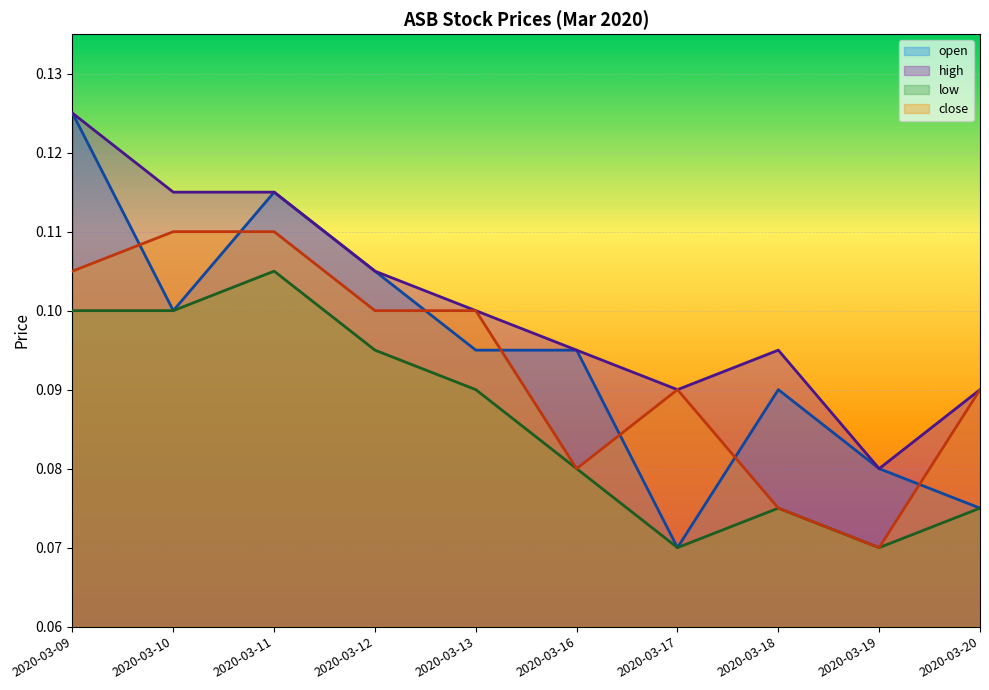

Reading right to left, extract all data points from this chart.

open: 0.1	0.1	0.1	0.1	0.1	0.1	0.1	0.1	0.1	0.1
high: 0.1	0.1	0.1	0.1	0.1	0.1	0.1	0.1	0.1	0.1
low: 0.1	0.1	0.1	0.1	0.1	0.1	0.1	0.1	0.1	0.1
close: 0.1	0.1	0.1	0.1	0.1	0.1	0.1	0.1	0.1	0.1